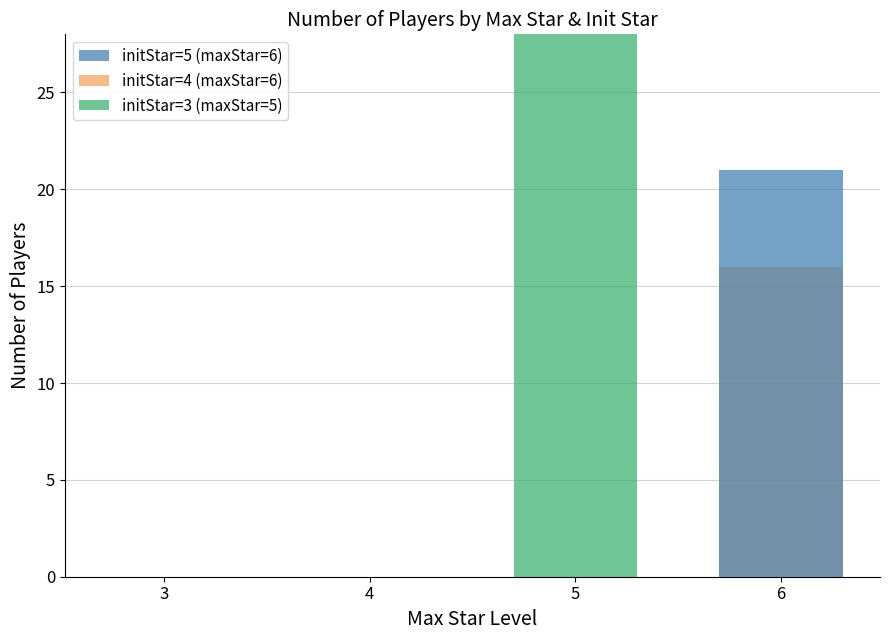

The value of initStar=4 (maxStar=6) at 6 is 16. True or false?

True